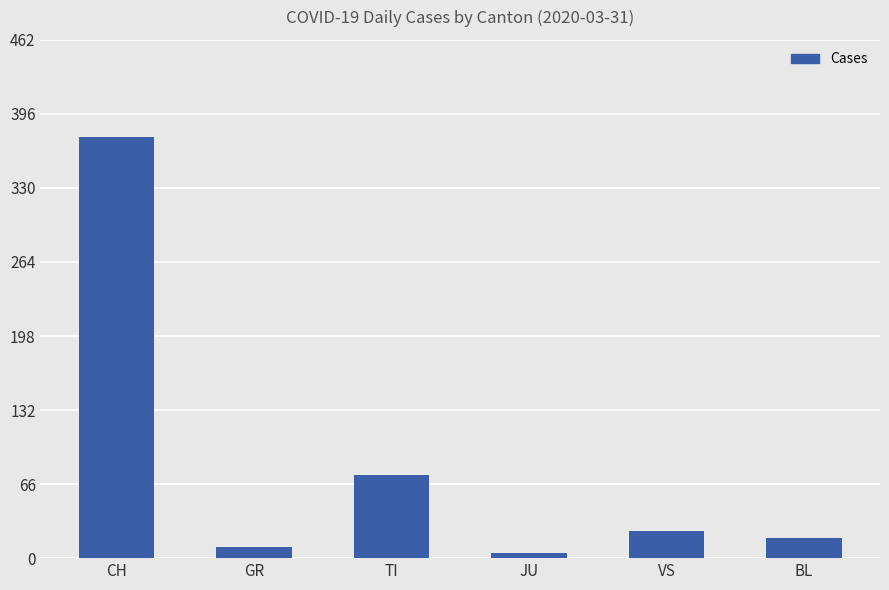

Where is the data nearest to the value 190?

TI